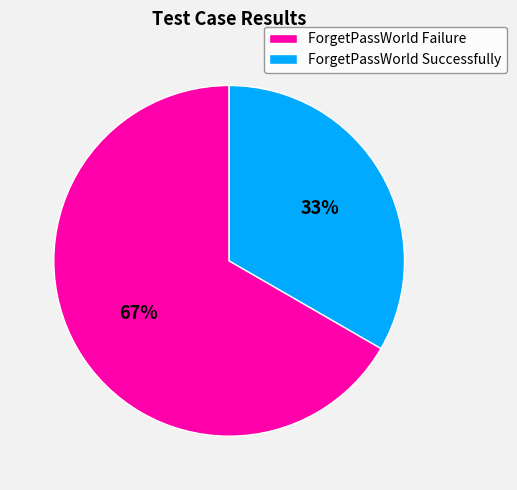

What percentage is the ForgetPassWorld Successfully slice, to the nearest percent?

33%